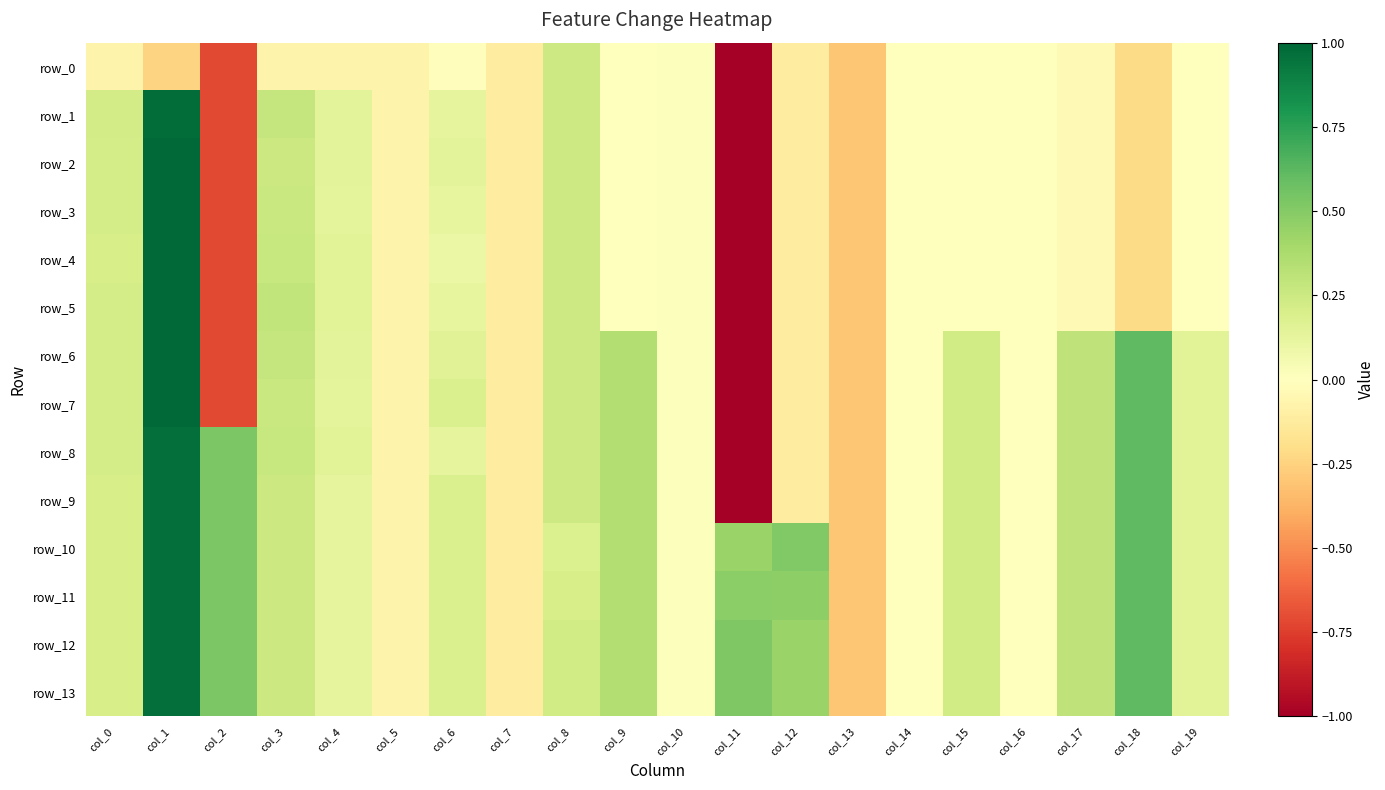

List the series in order of their peak value, lowest first.

row_0, row_8, row_9, row_10, row_11, row_12, row_13, row_1, row_2, row_3, row_4, row_5, row_6, row_7